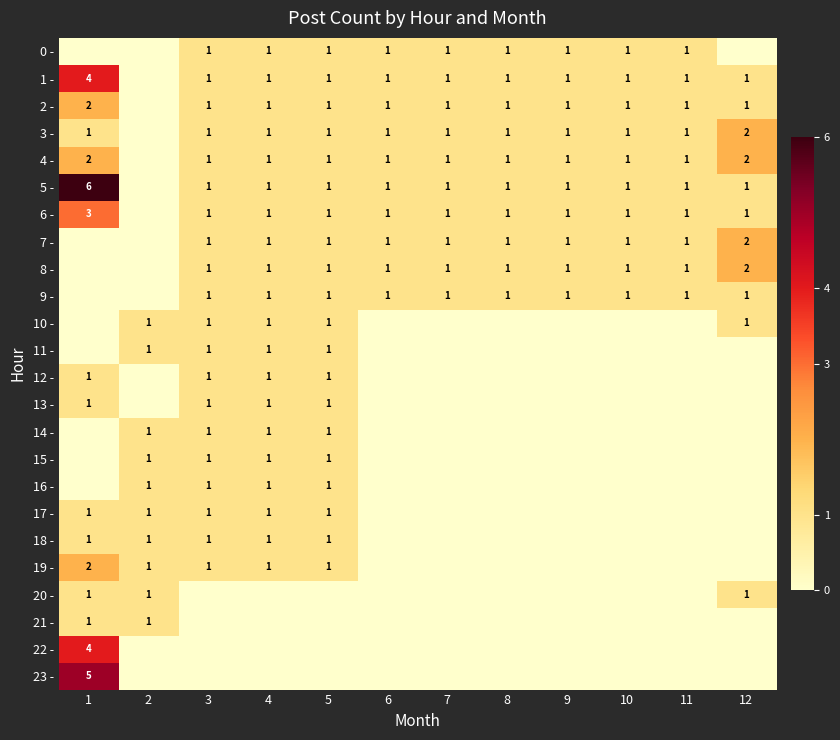

What is the sum of the 9 - values at 5 and 11?

2